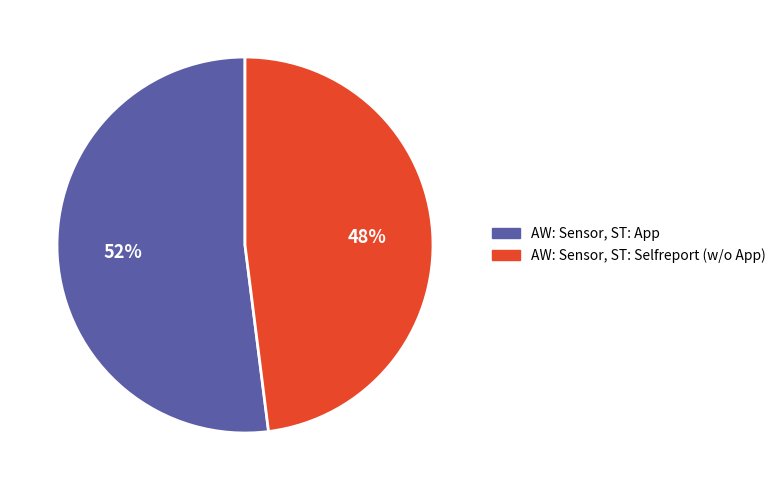

To the nearest percent, what percentage of the pie is AW: Sensor, ST: App?

52%